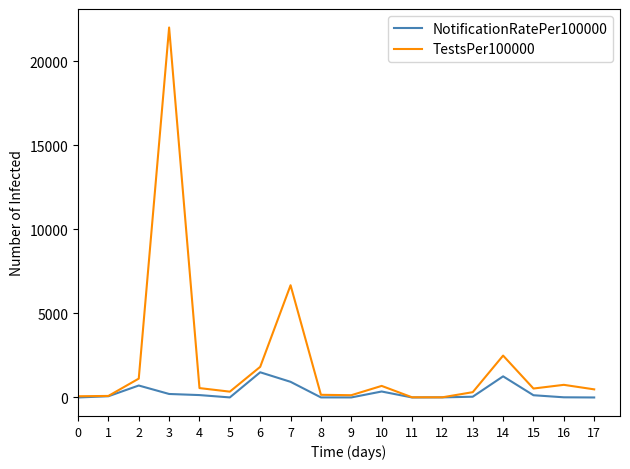

What is the greatest value displayed?

21997.1